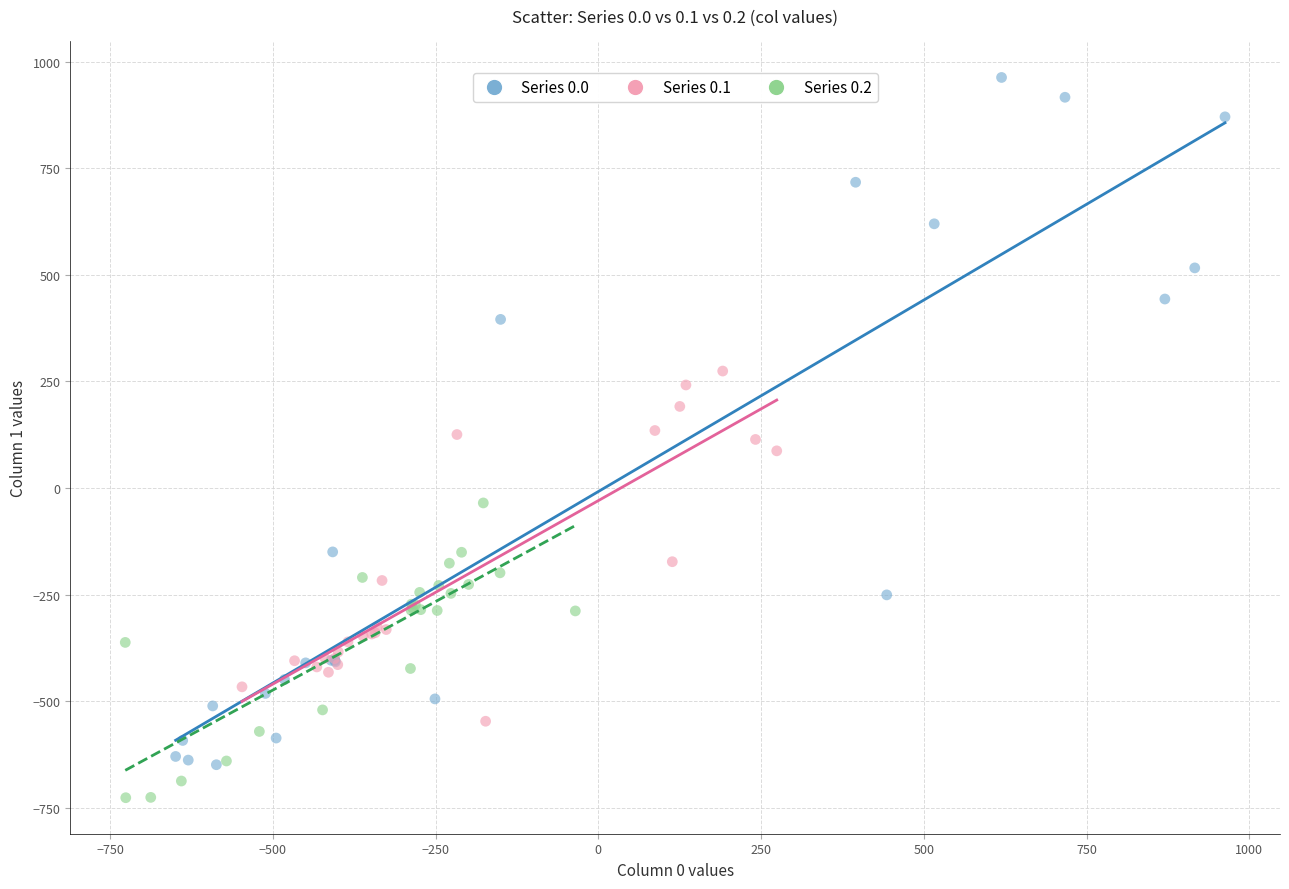

Which series contains the lowest Y value?

Series 0.2